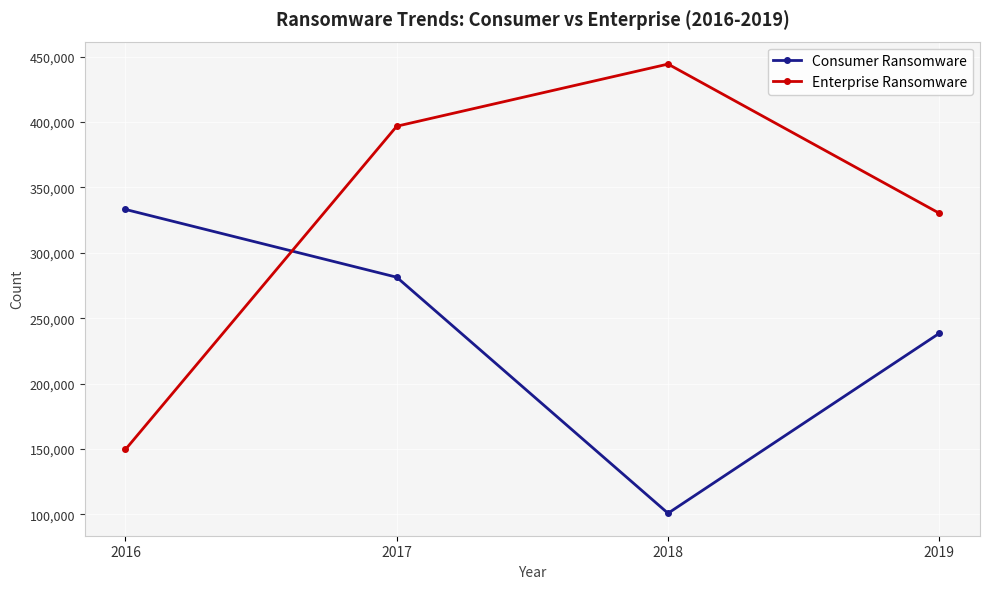

Reading left to right, what are all the values shown in this chart?

Consumer Ransomware: 2016=333154.0	2017=281325.0	2018=100907.0	2019=238462.0
Enterprise Ransomware: 2016=149678.0	2017=396764.0	2018=444259.0	2019=330233.7